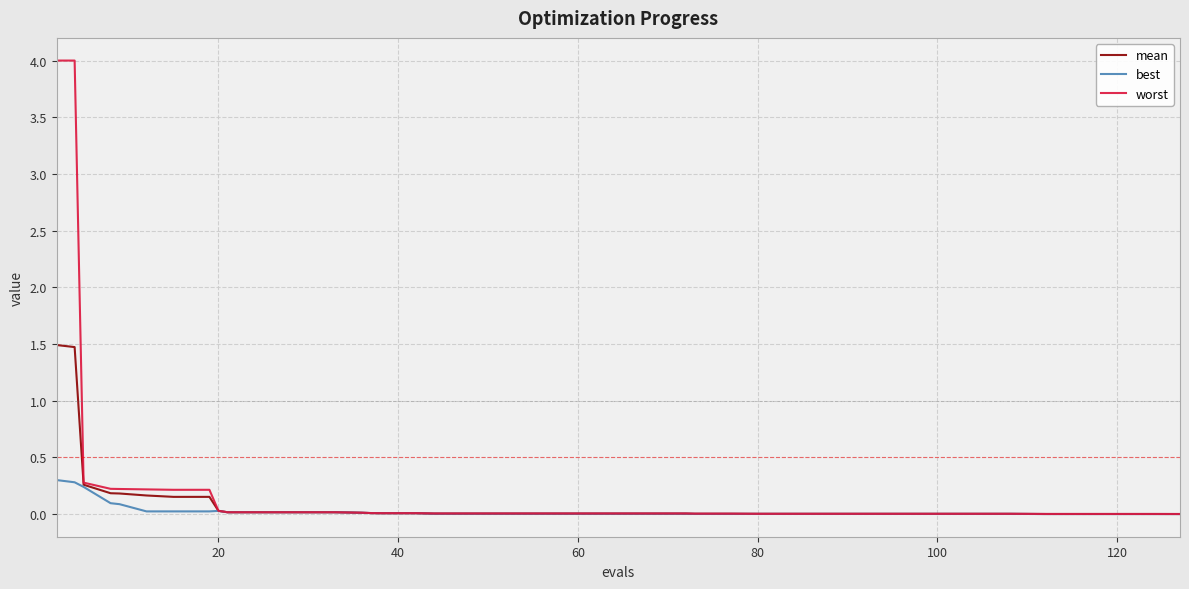

What is the difference between the maximum and minimum values in the worst series?

4.0